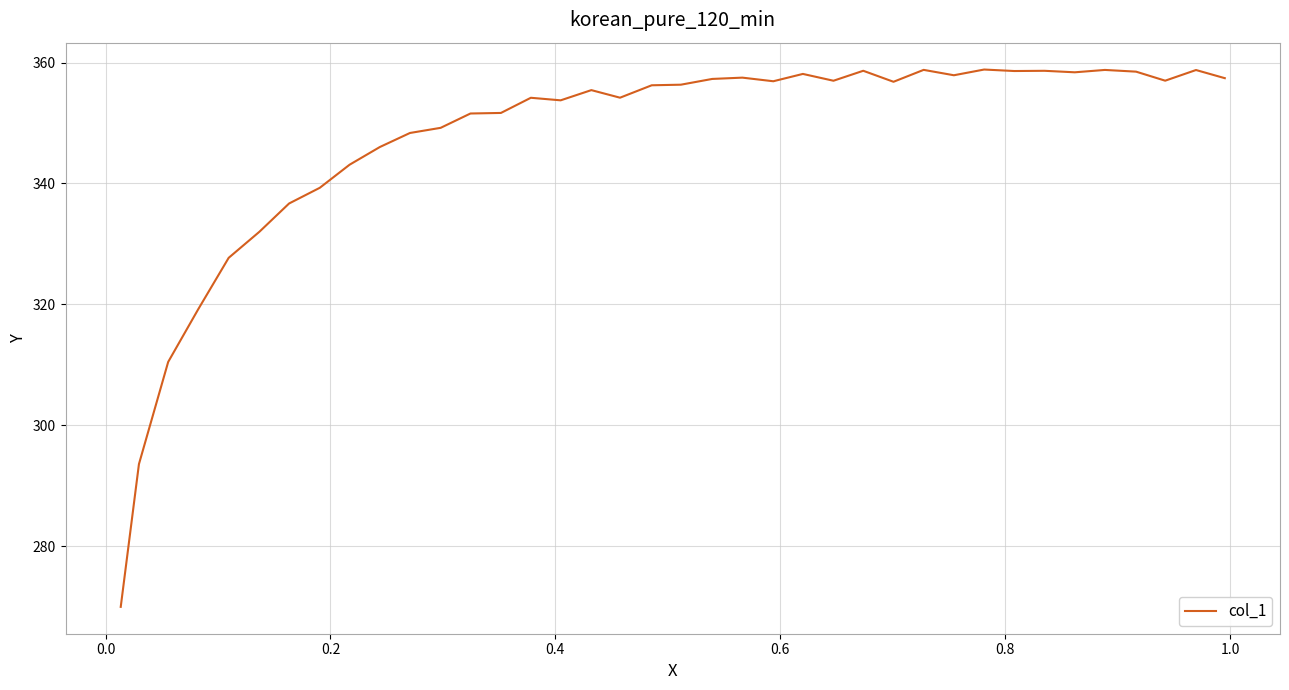

What is the smallest value displayed?

270.0